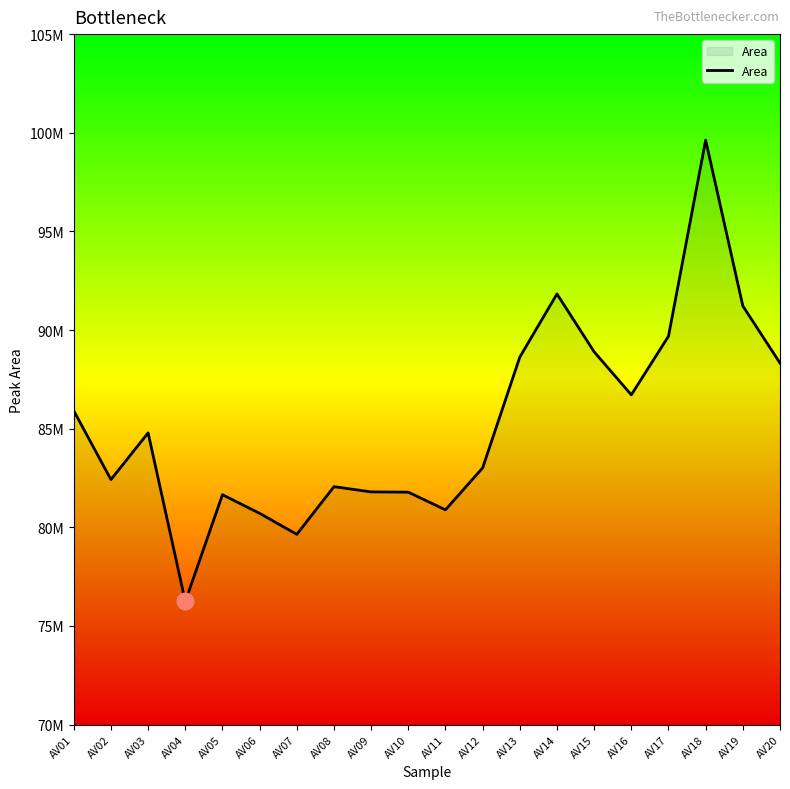

What is the sum of the values at AV08 and AV14?

173888711